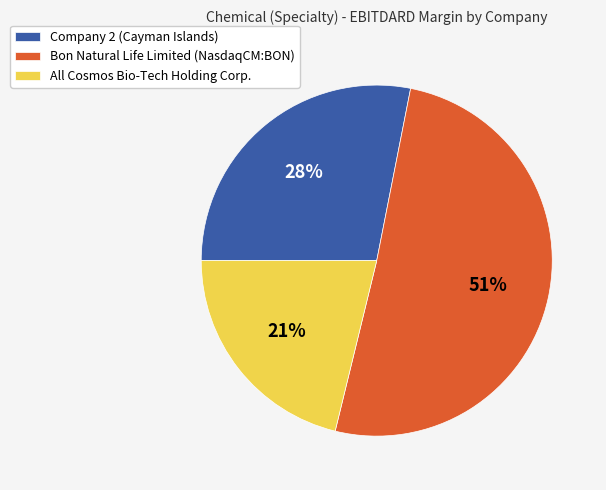

Does any single category account for the majority?

Yes